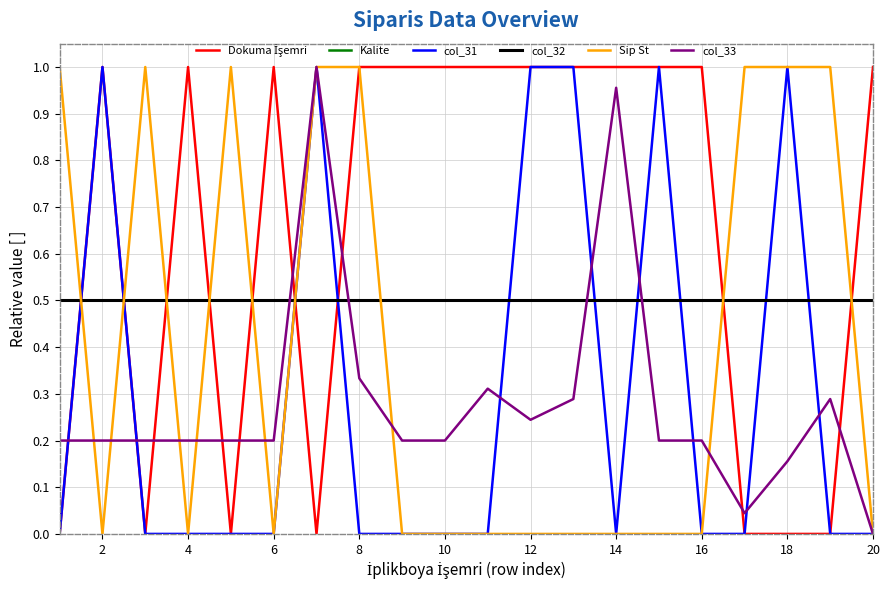

How many col_31 values are between 0 and 1?

20